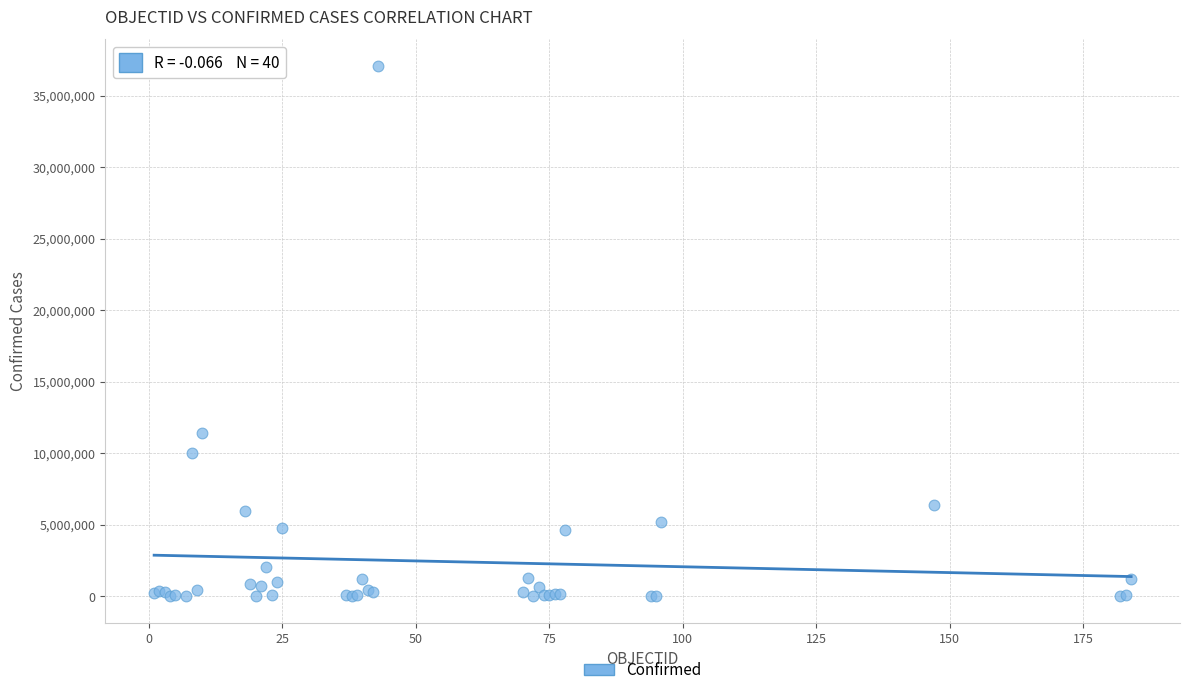

What Y value in the scatter plot is closest to 18546677?

11401996